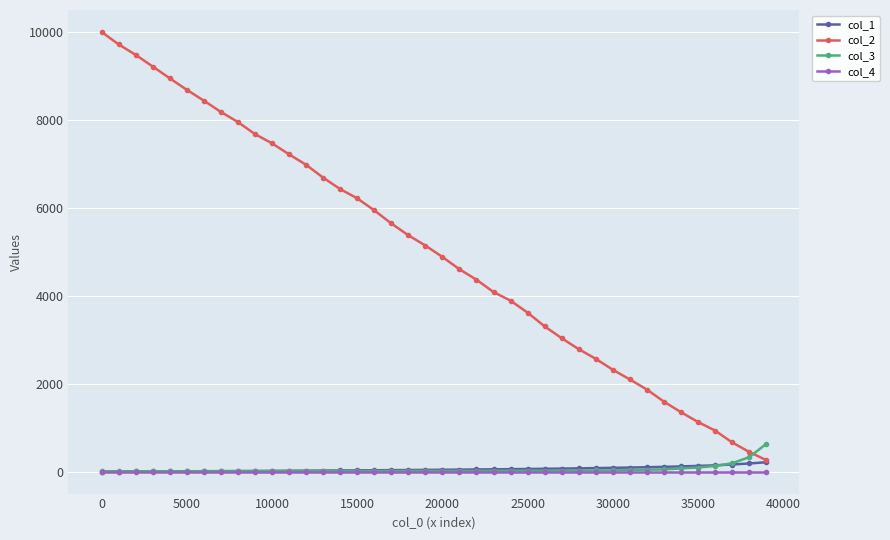

True or false: col_2 has more than 1 points higher than both neighbors.

False